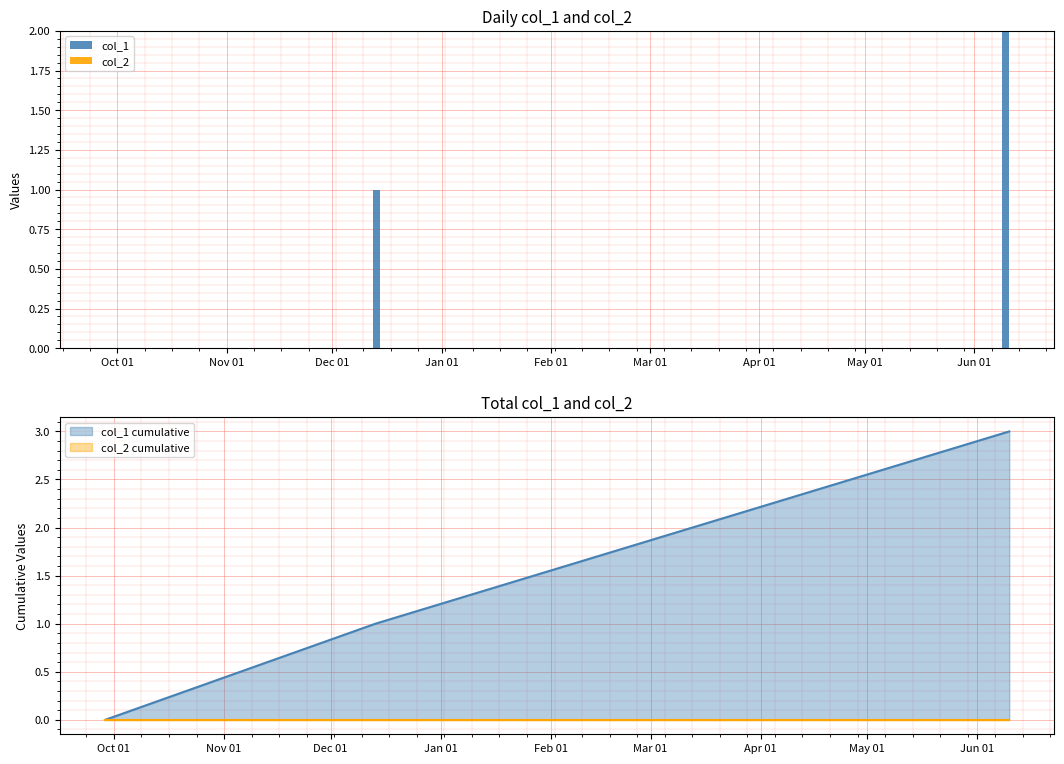

Count the number of categories in the chart.

3